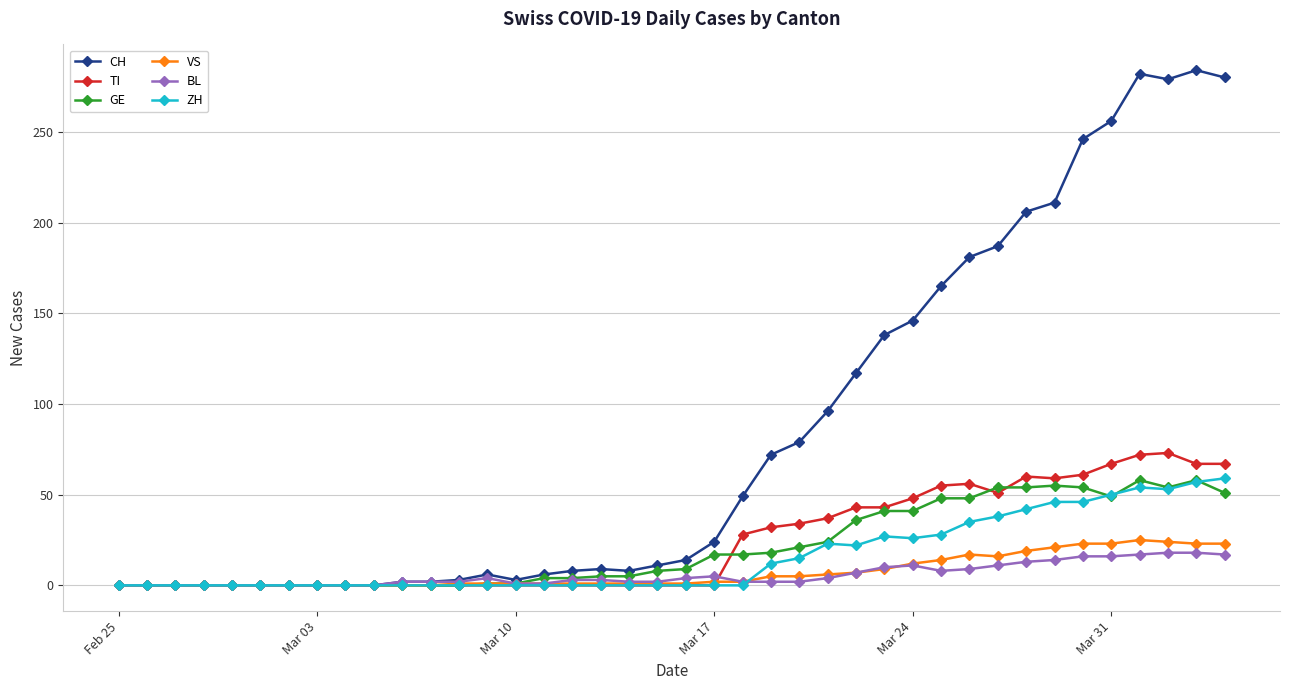

Which series has the largest total across all categories?

CH